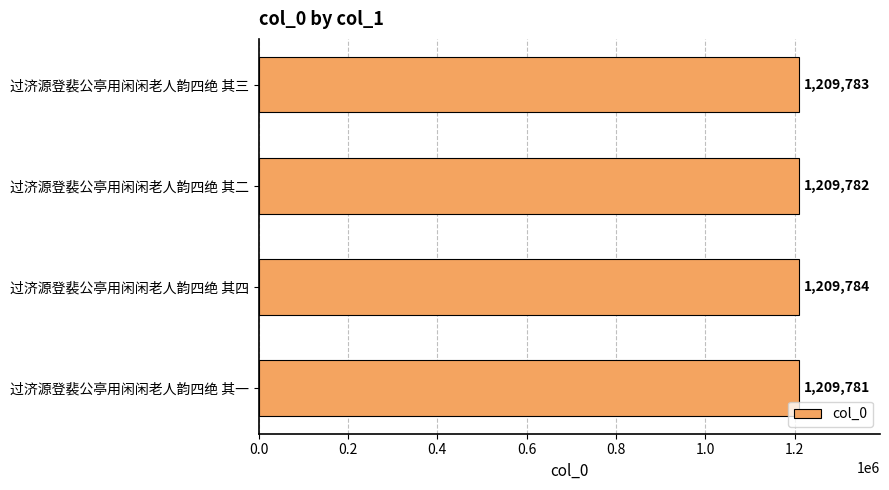

What is the difference between the maximum and minimum values?

3